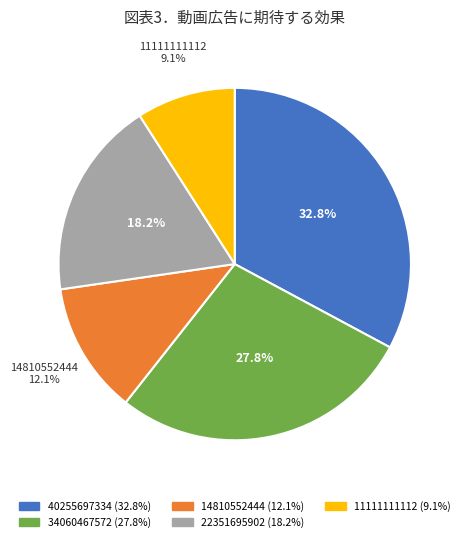

Is there a majority slice in this chart?

No